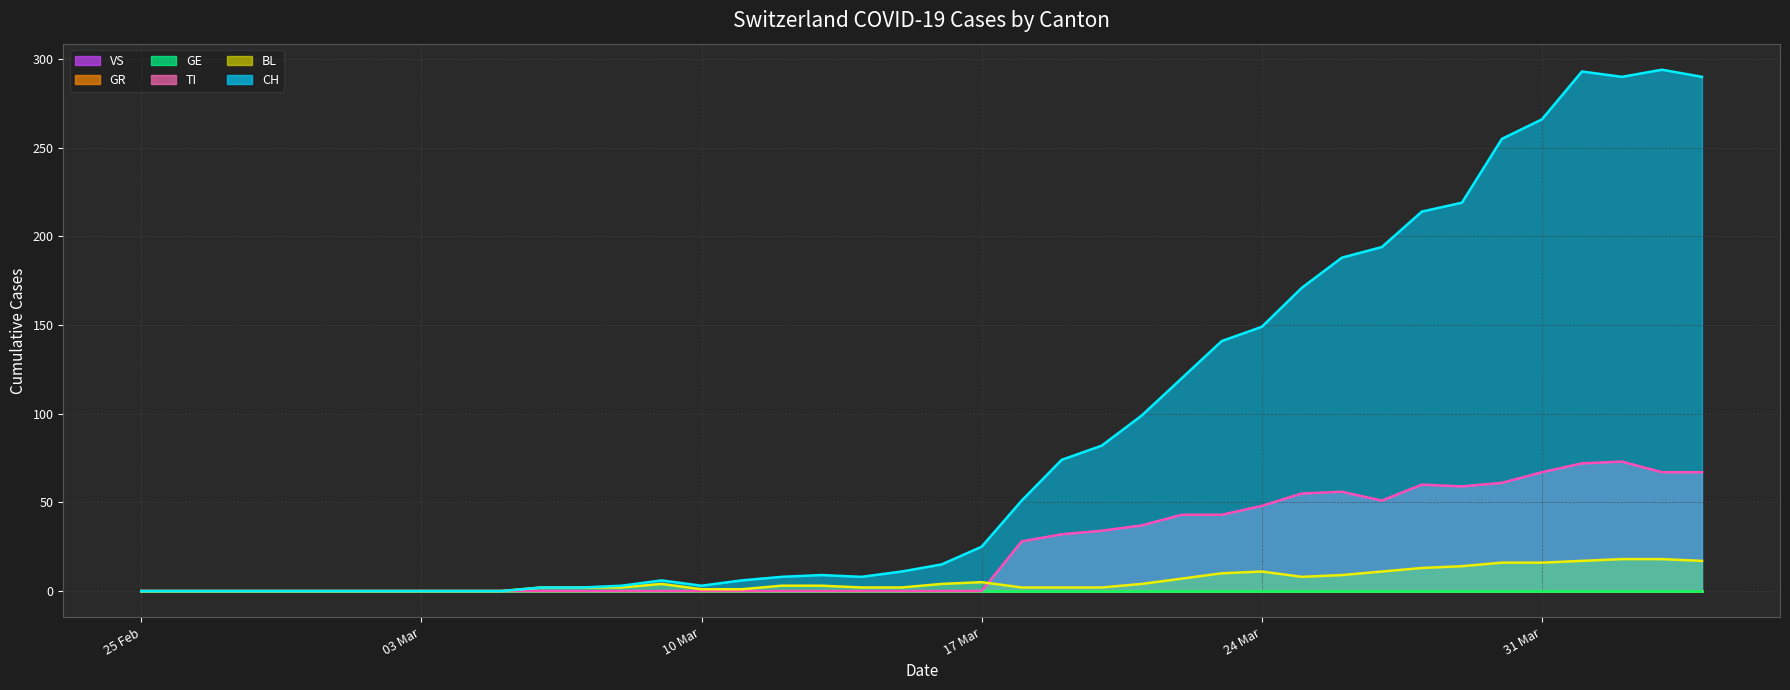

True or false: GR (line) and BL (line) cross at least once.

False